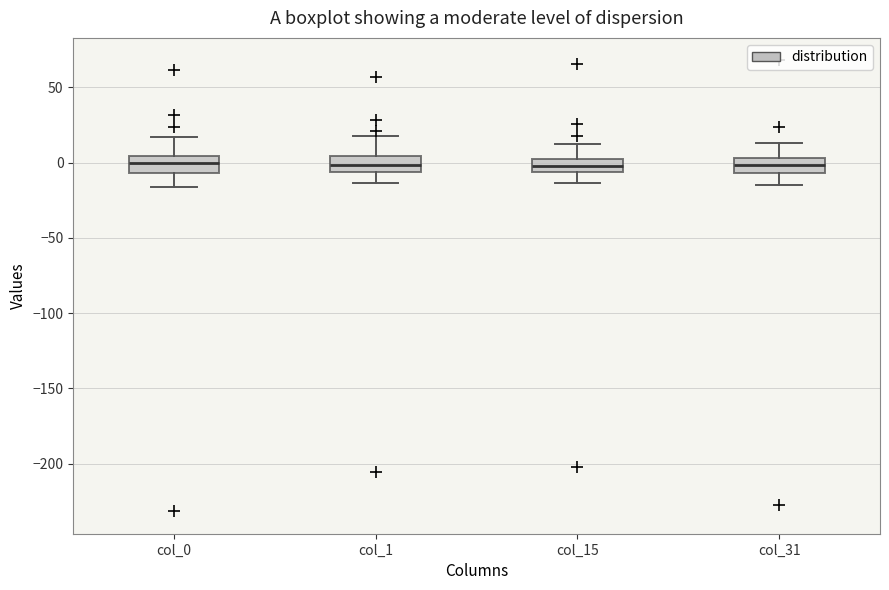

Reading left to right, transcribe this box plot: for each box, give where its median line is, the range the box spans, and where its two whiskers end, as read against the y-axis. The values are not printed on the chart, so give them approximately, as read against the axis.

col_0: median 0, box -5 to 5, whiskers -15 to 15
col_1: median 0, box -5 to 5, whiskers -15 to 20
col_15: median 0 (inside the box), box -5 to 0, whiskers -15 to 10
col_31: median 0, box -5 to 5, whiskers -15 to 15